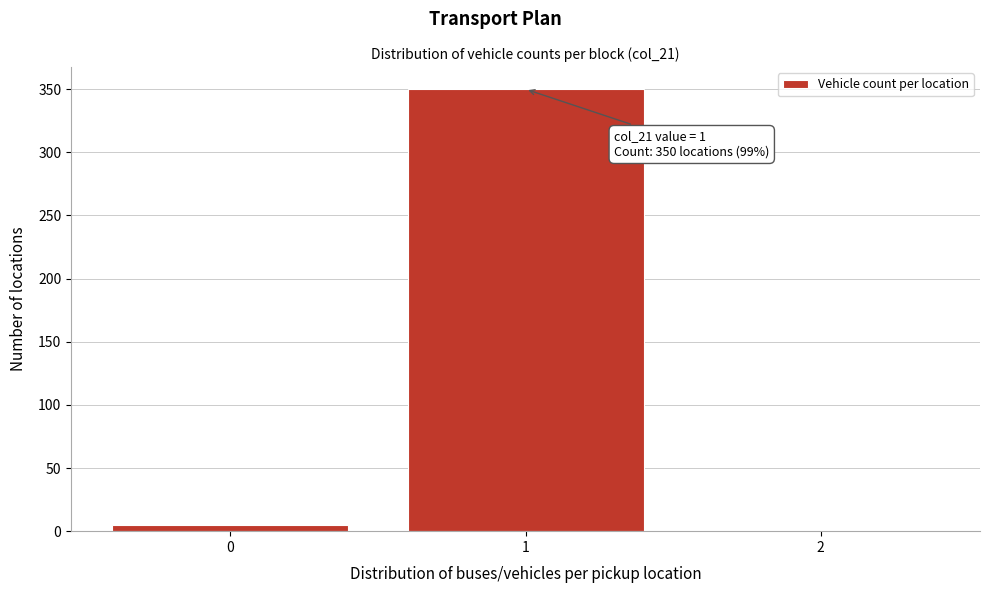

Which range on the x-axis has the tallest bar?

0.5 to 1.5